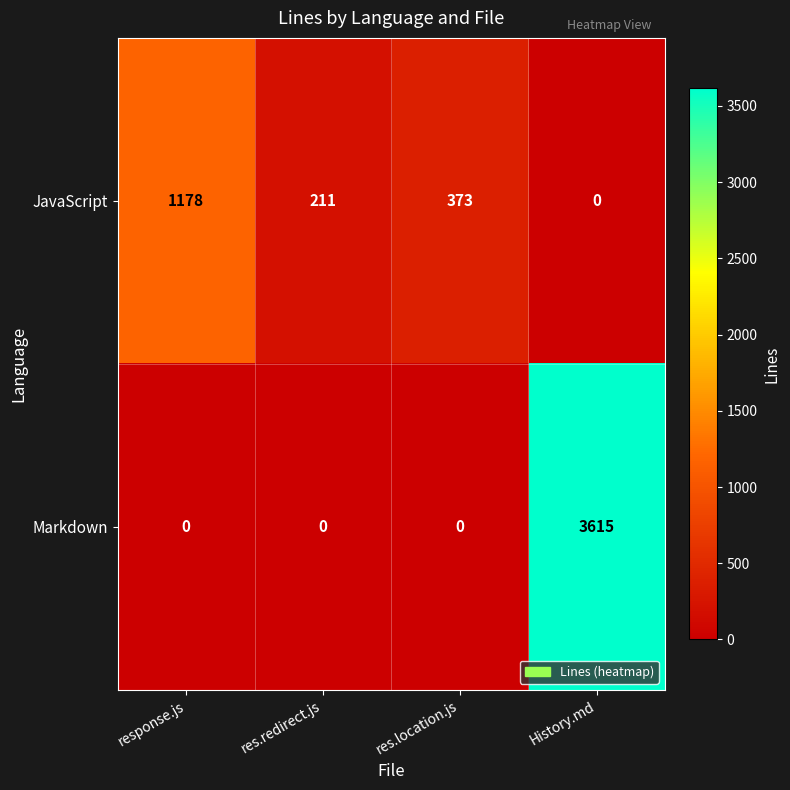

How many values in JavaScript are above zero?

3